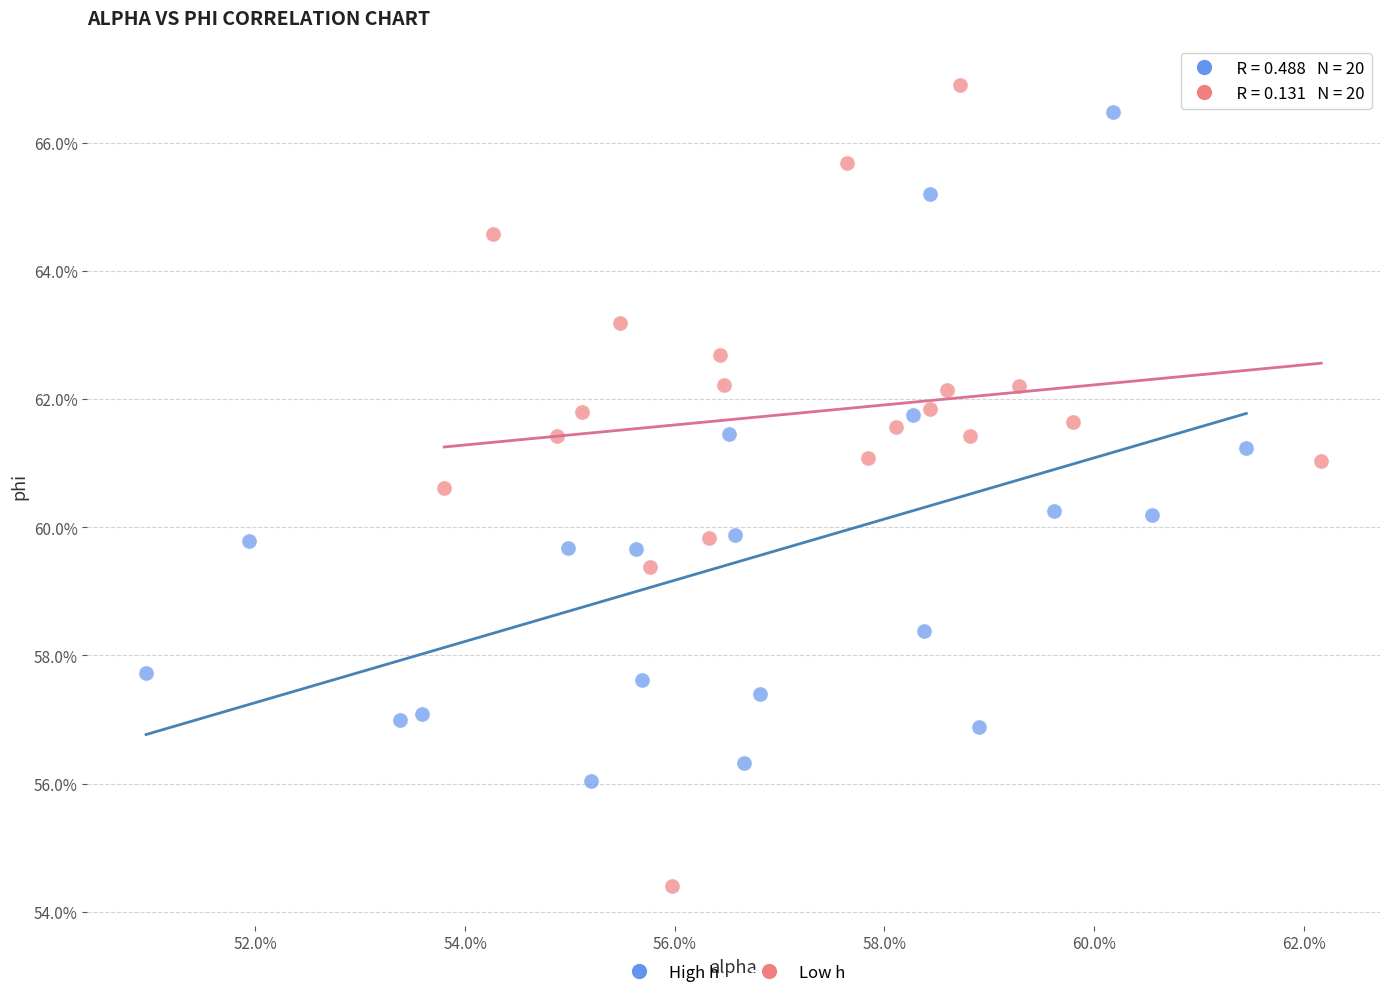

Which series contains the highest Y value?

Low h